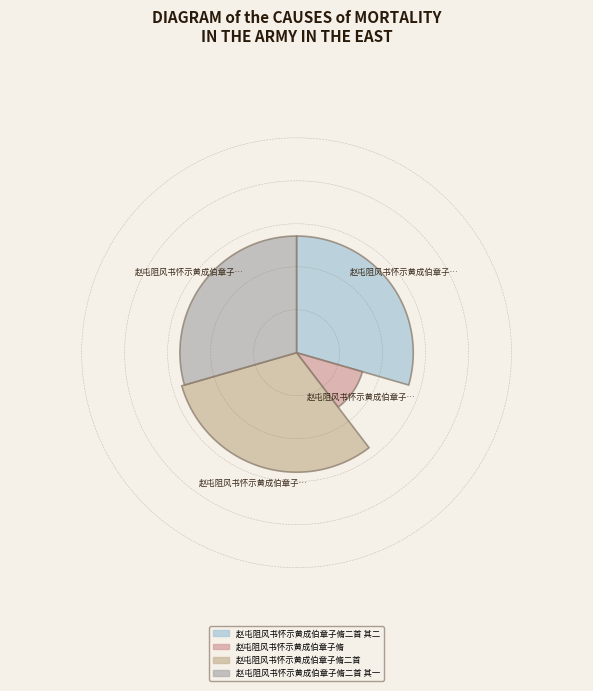

What is the smallest slice in the pie chart?

赵屯阻风书怀示黄成伯章子脩